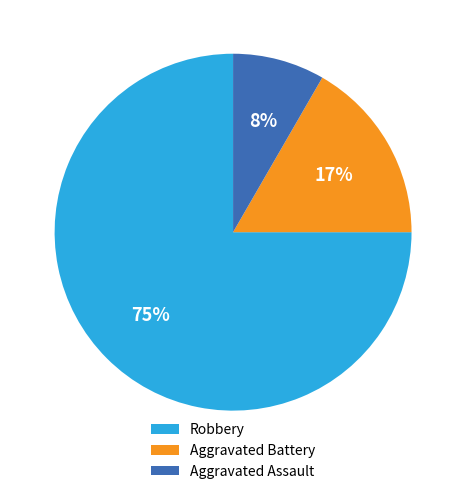

Is the sum of Aggravated Assault and Aggravated Battery greater than half?

No